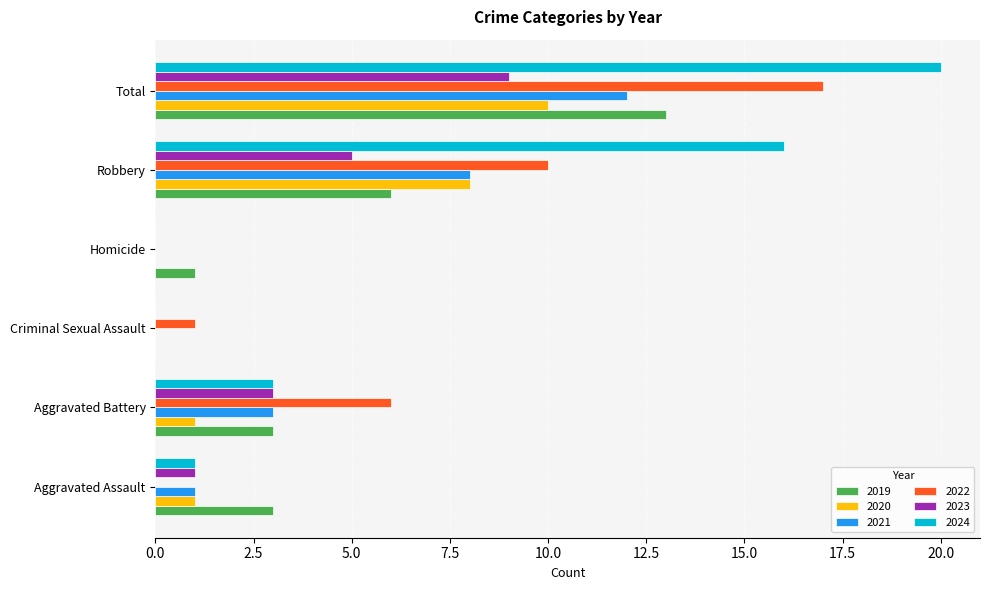

The value of 2019 at Homicide is 2. True or false?

False